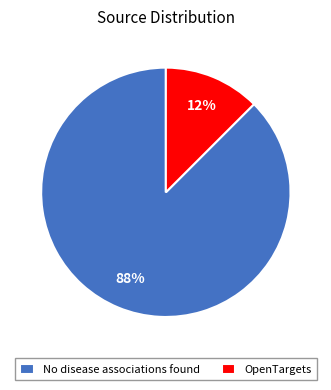

Do OpenTargets and No disease associations found together represent more than half of the pie?

Yes